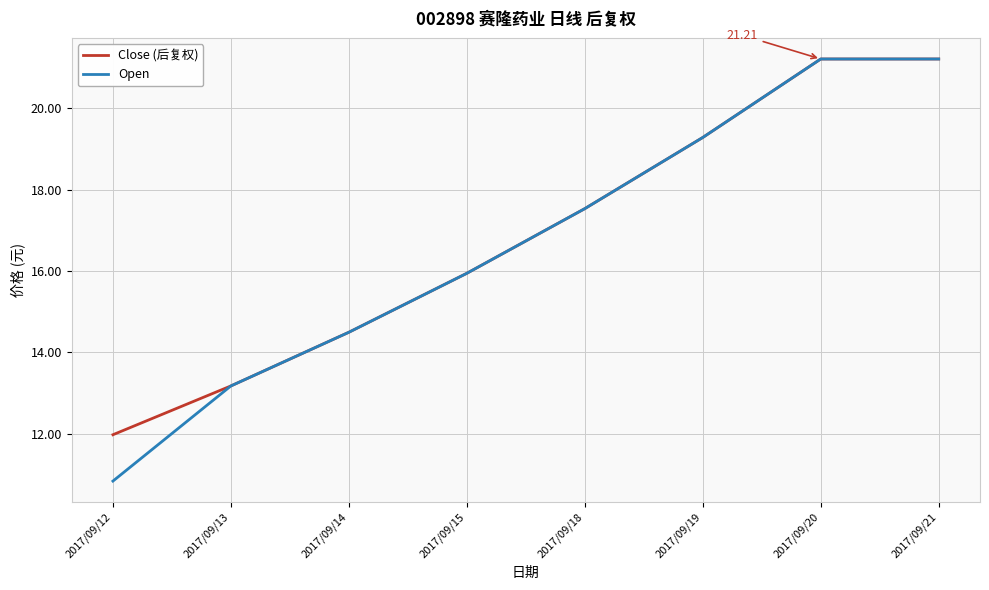

What is the maximum value for Open?

21.2